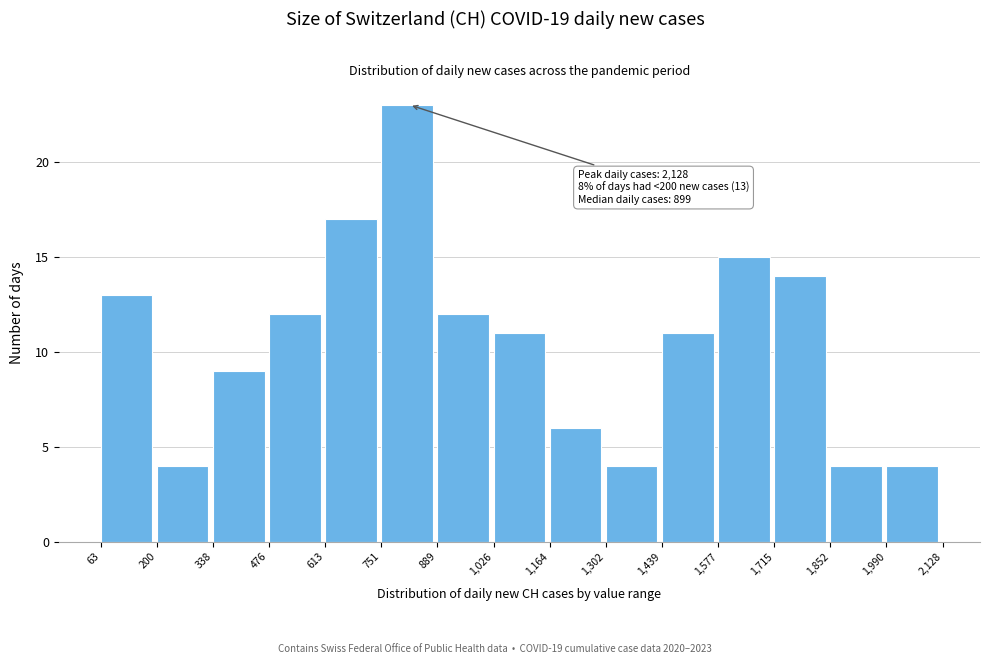

Over which range of the x-axis is the bar tallest?

751 to 889